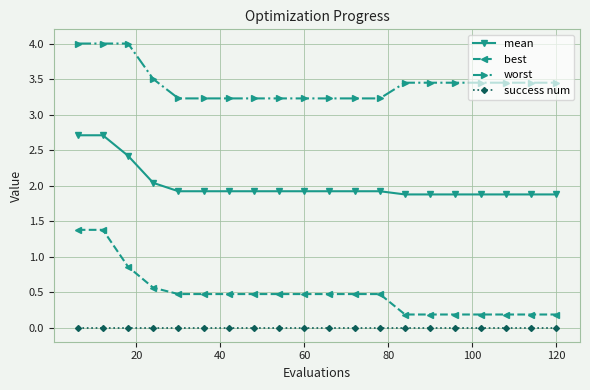

True or false: best and worst intersect in this chart.

False